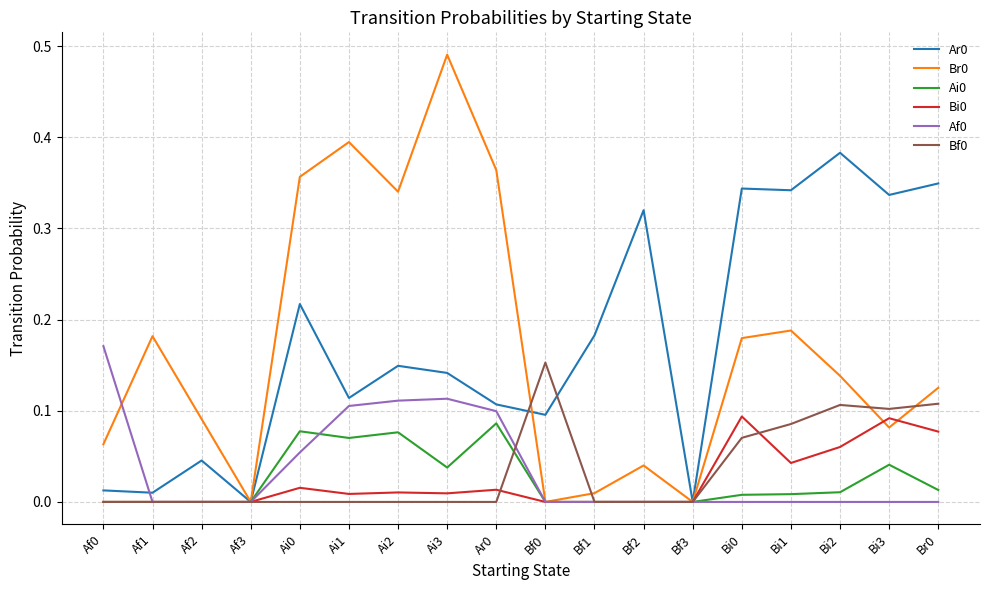

The value of Bi0 at Ar0 is 0.0. True or false?

True